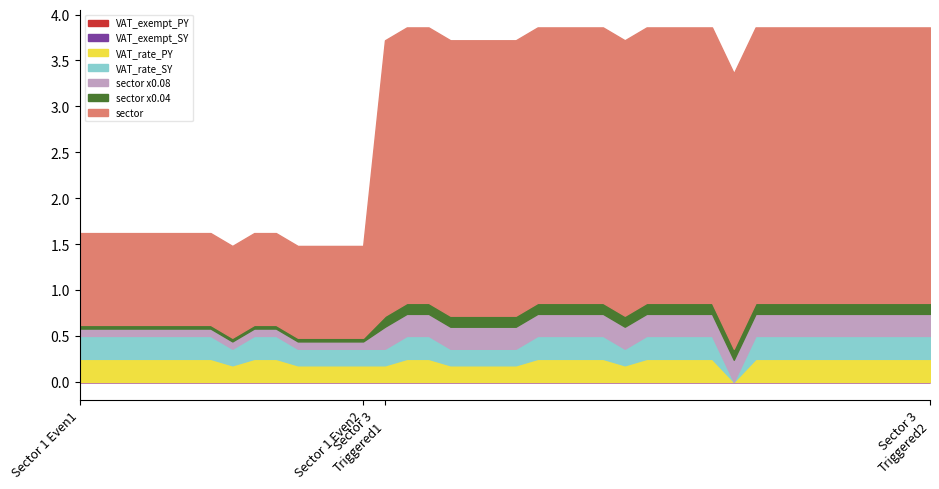

How many categories are shown in the chart?

40